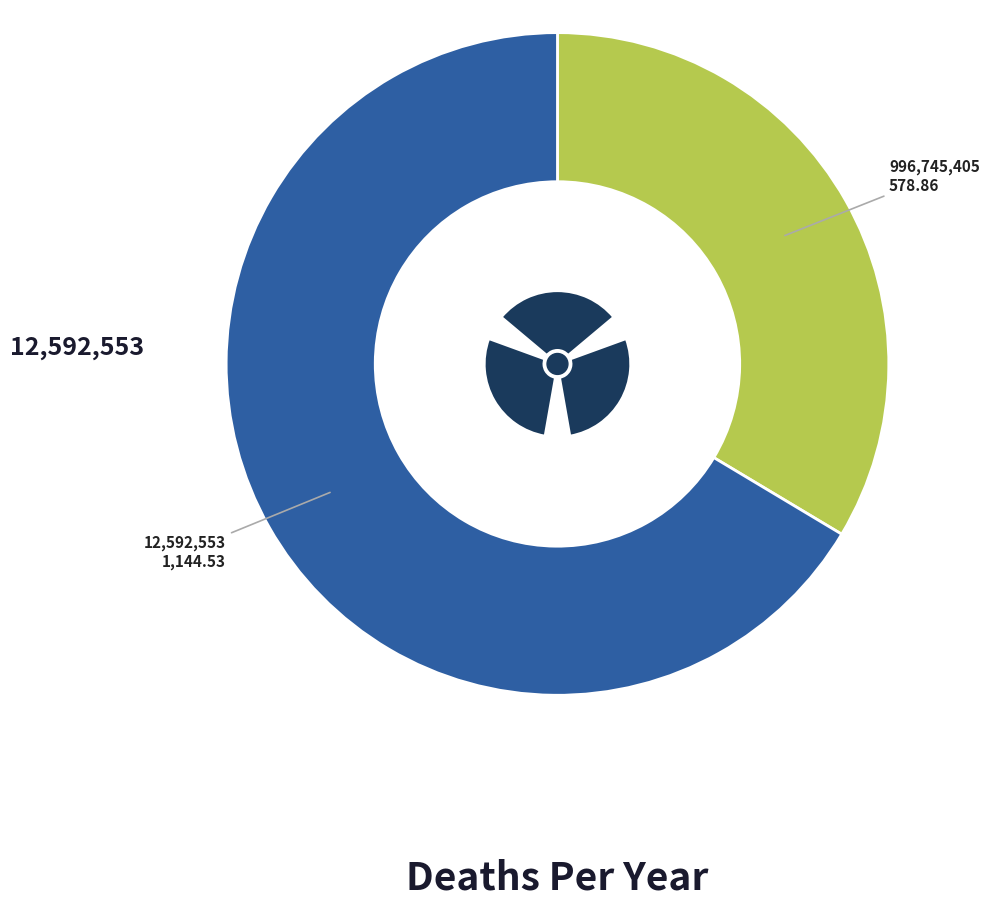

To the nearest percent, what is the difference between the 996745405 and 12592553 slice percentages?

33%